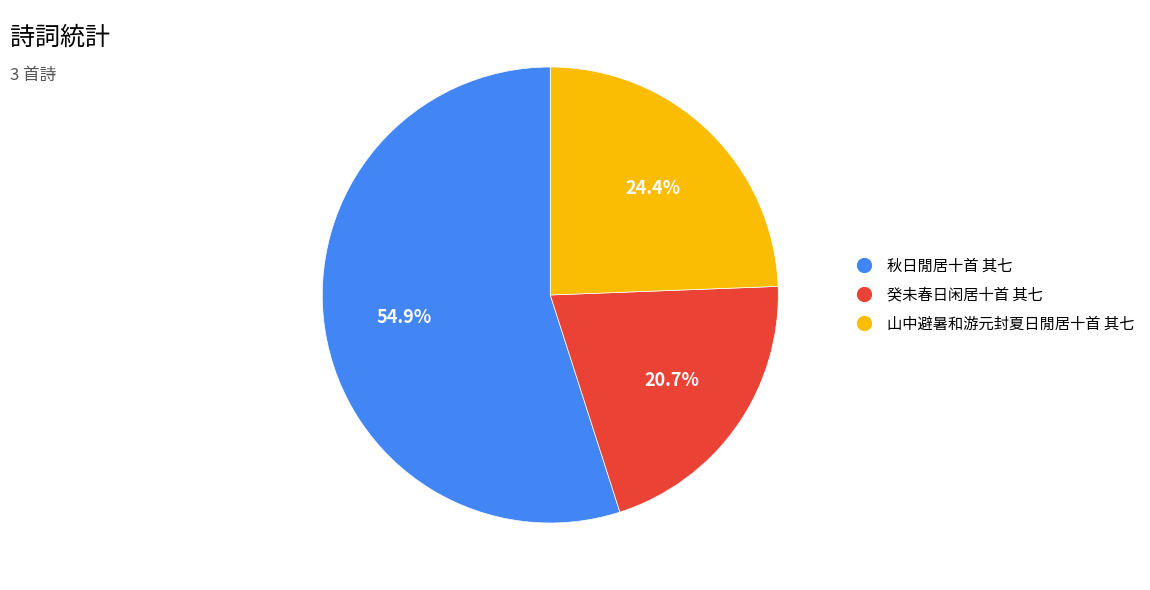

To the nearest percent, what is the difference between the 秋日閒居十首 其七 and 癸未春日闲居十首 其七 slice percentages?

34%